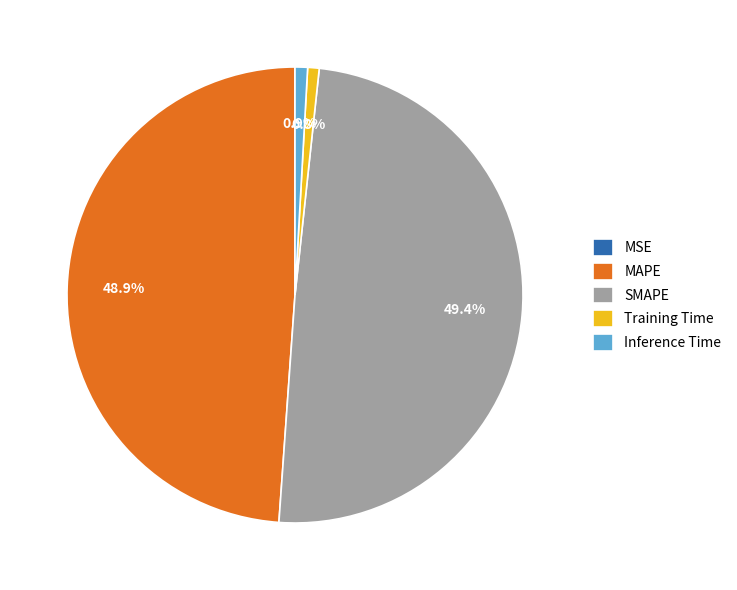

What is the largest slice in the pie chart?

SMAPE